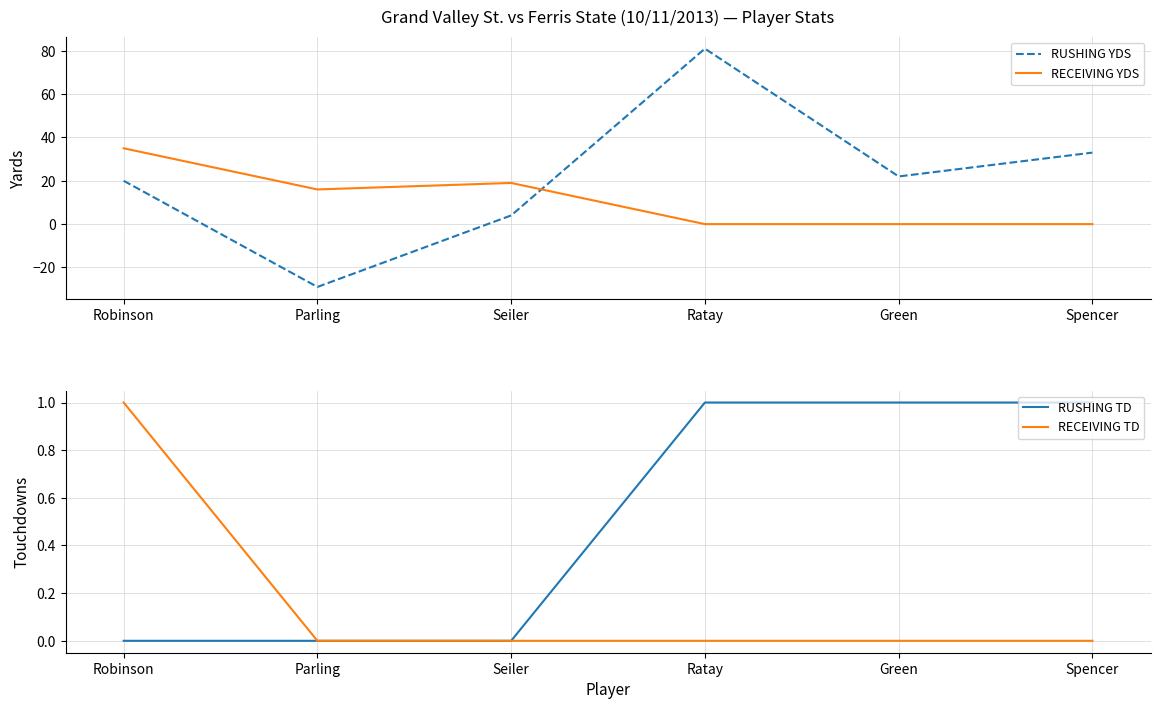

What is the sum of the RECEIVING TD values at Parling and Robinson?

1